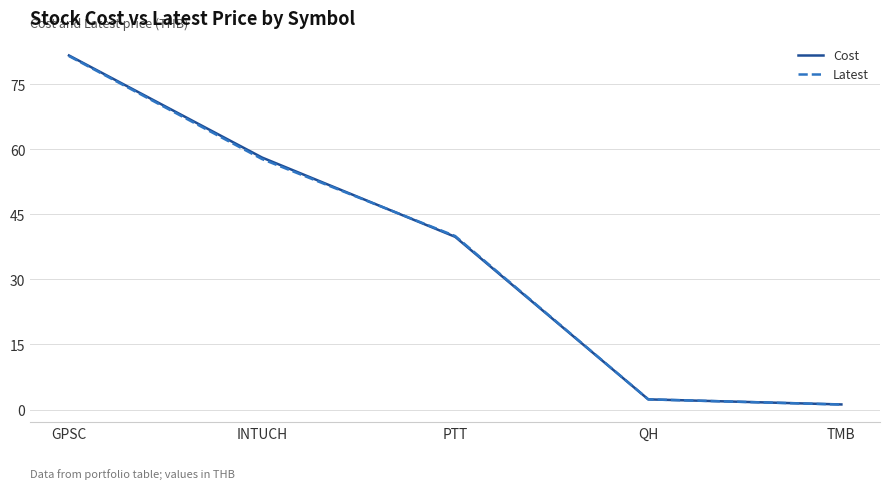

What position from the right is GPSC?

5